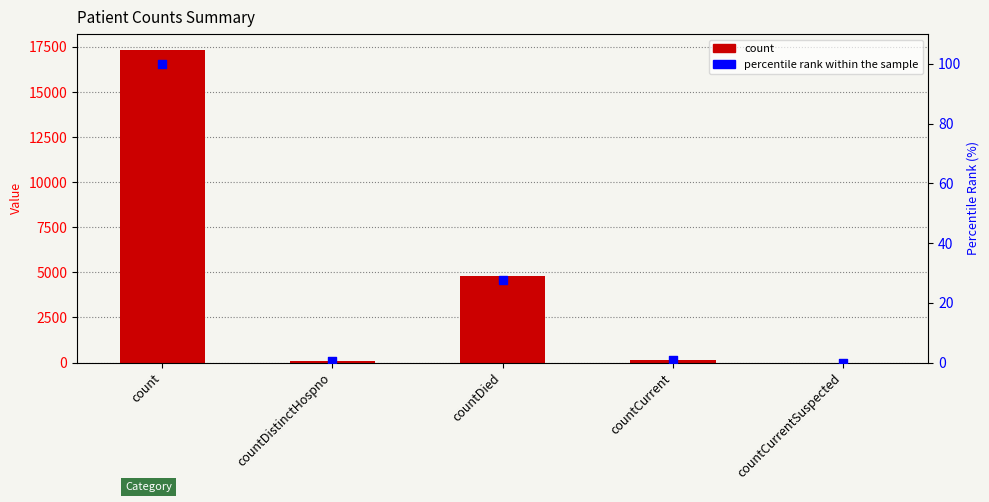

What are all the series names shown in the legend?

count, percentile rank within the sample